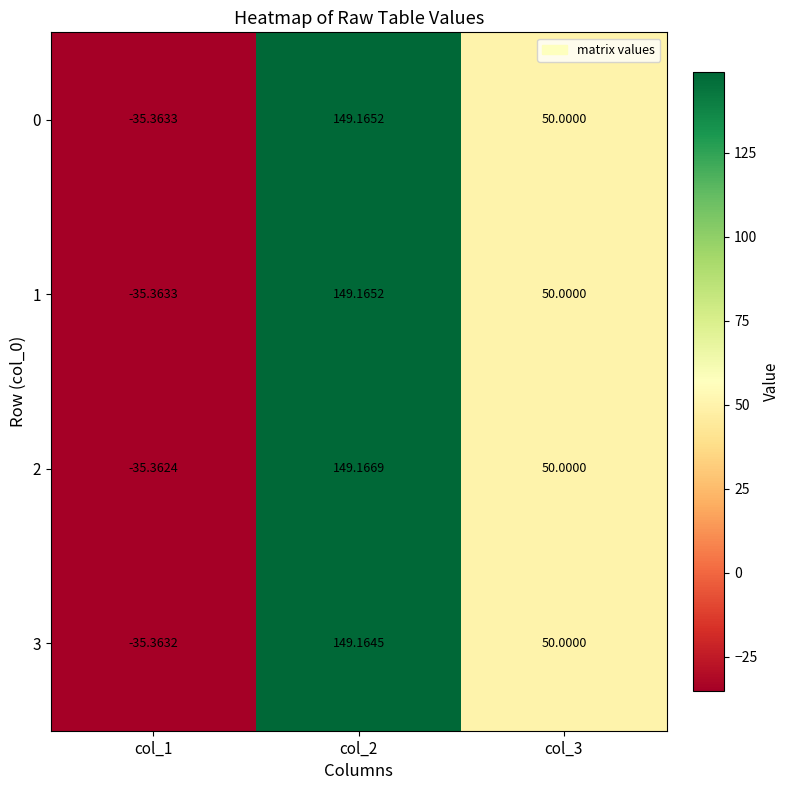

At which category does the chart reach its peak across all series?

col_2